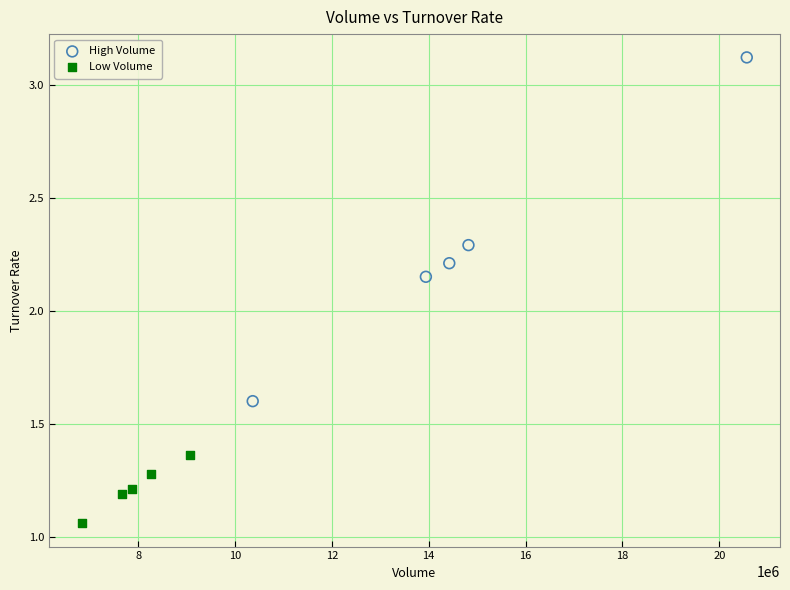

Which series reaches the maximum Y coordinate?

High Volume